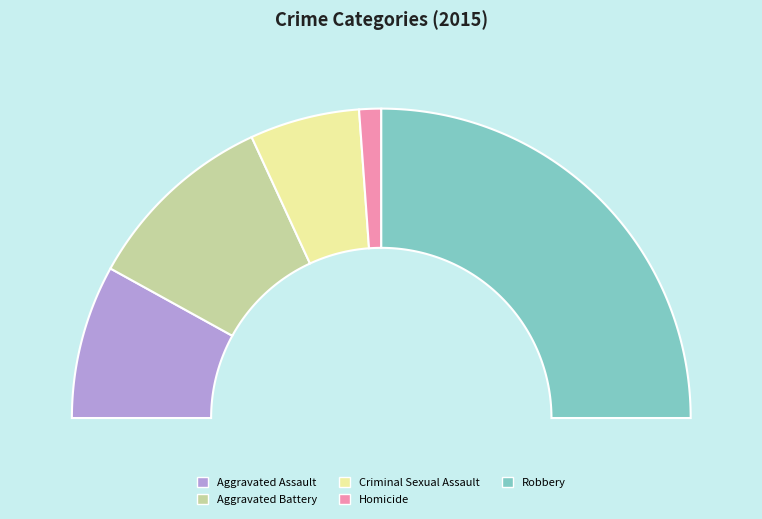

To the nearest percent, what is the combined percentage of Aggravated Assault and Aggravated Battery?

36%